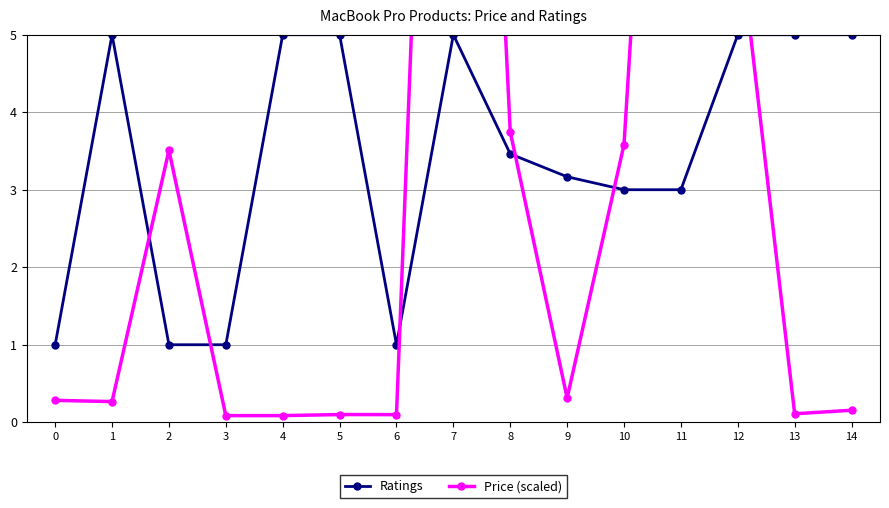

At which category is the sum across all series the highest?

7